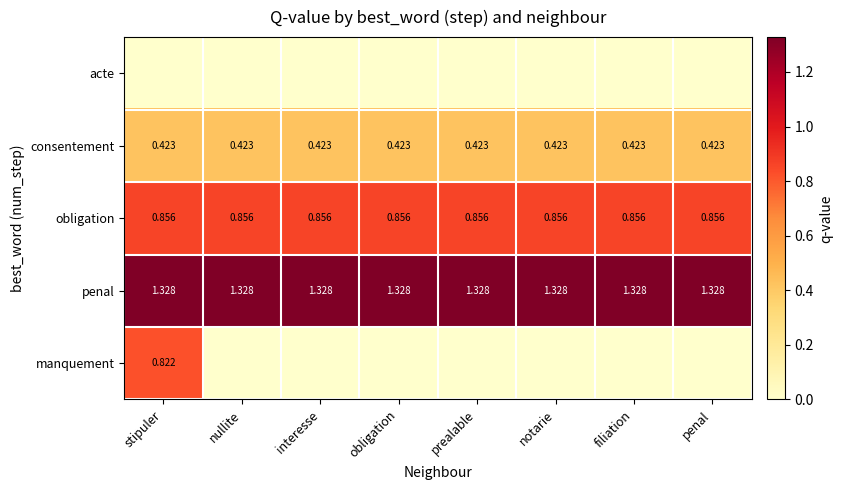

The penal series shows 0.4 at stipuler. True or false?

False